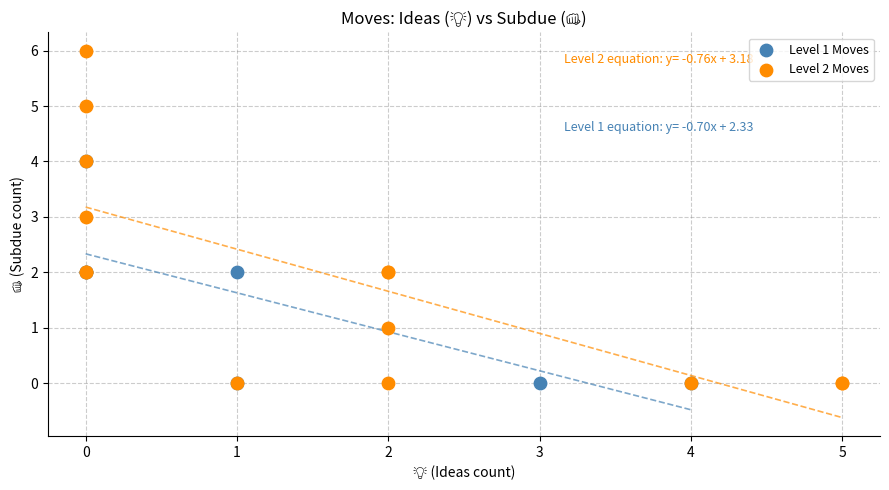

Which series has the largest Y range (max minus min)?

Level 2 Moves